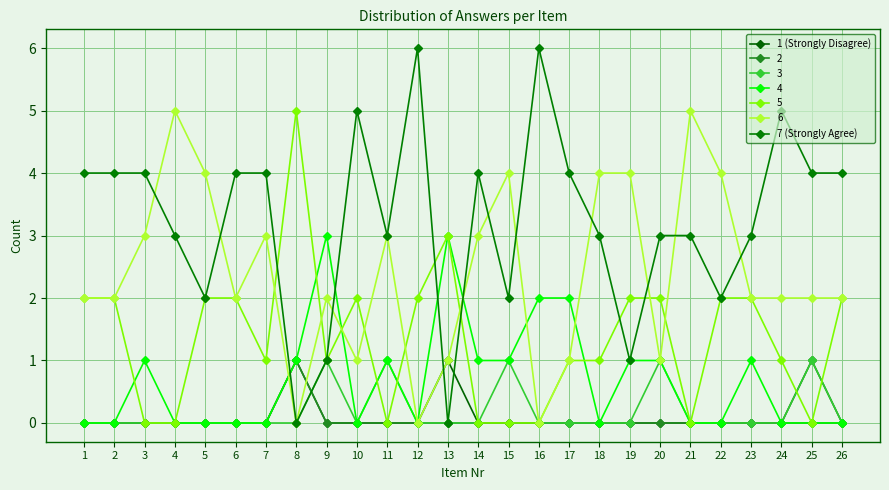

At which label does 7 (Strongly Agree) reach its minimum?

8